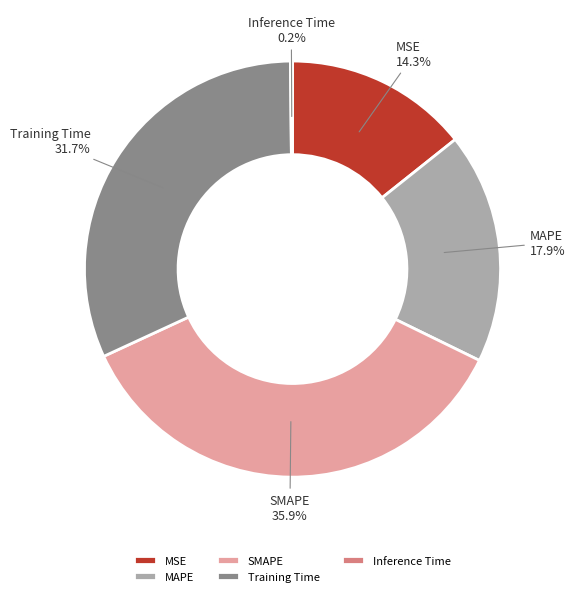

Which slice is the largest?

SMAPE